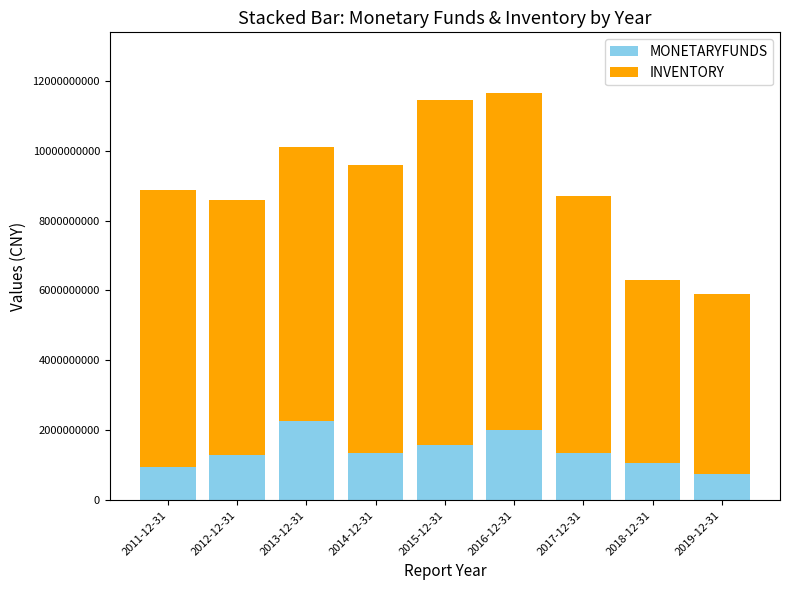

How many series are shown in this chart?

2